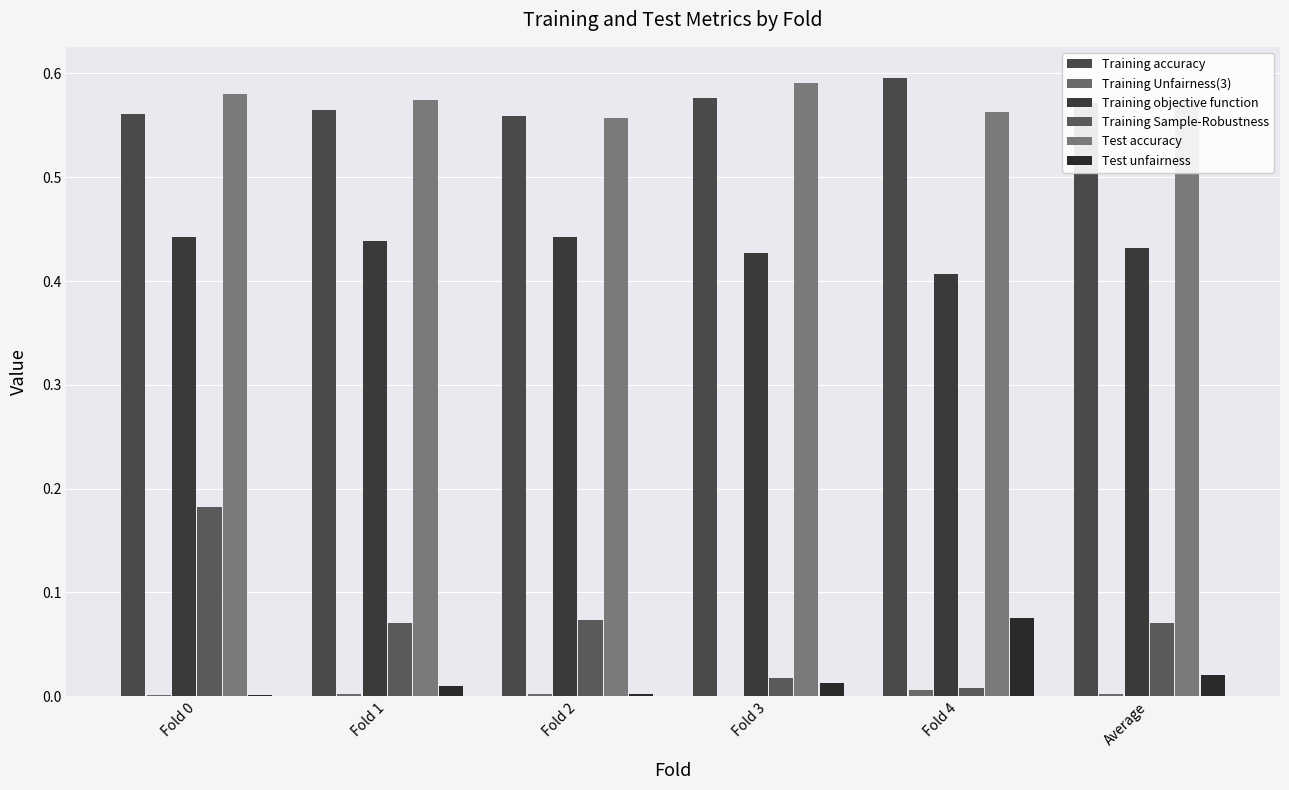

Does the chart contain stacked bars?

No